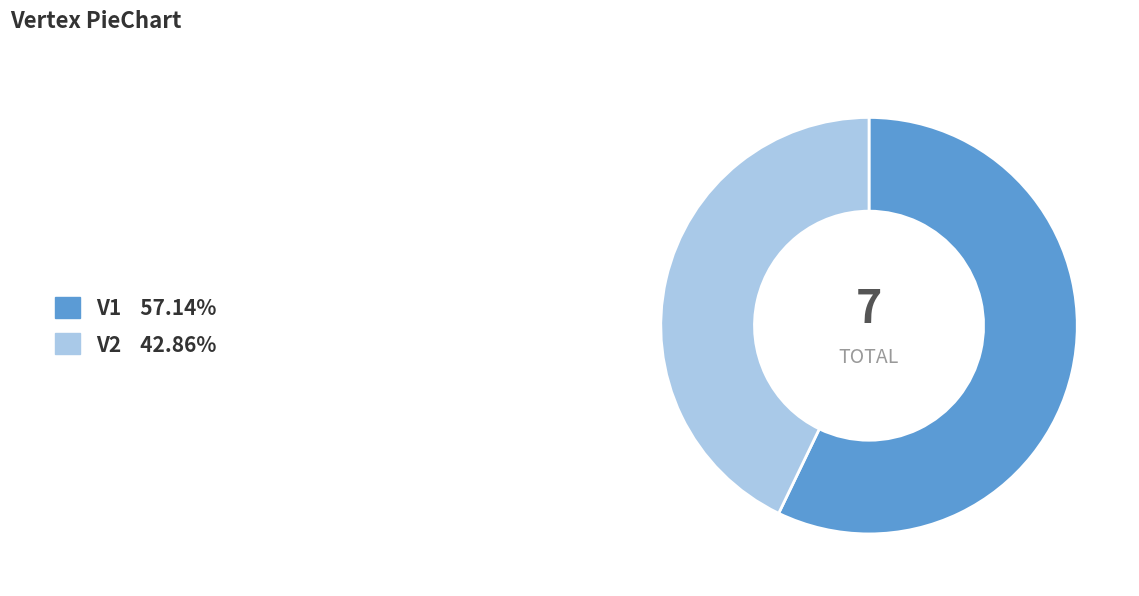

The V2 slice represents 34% of the pie. True or false?

False